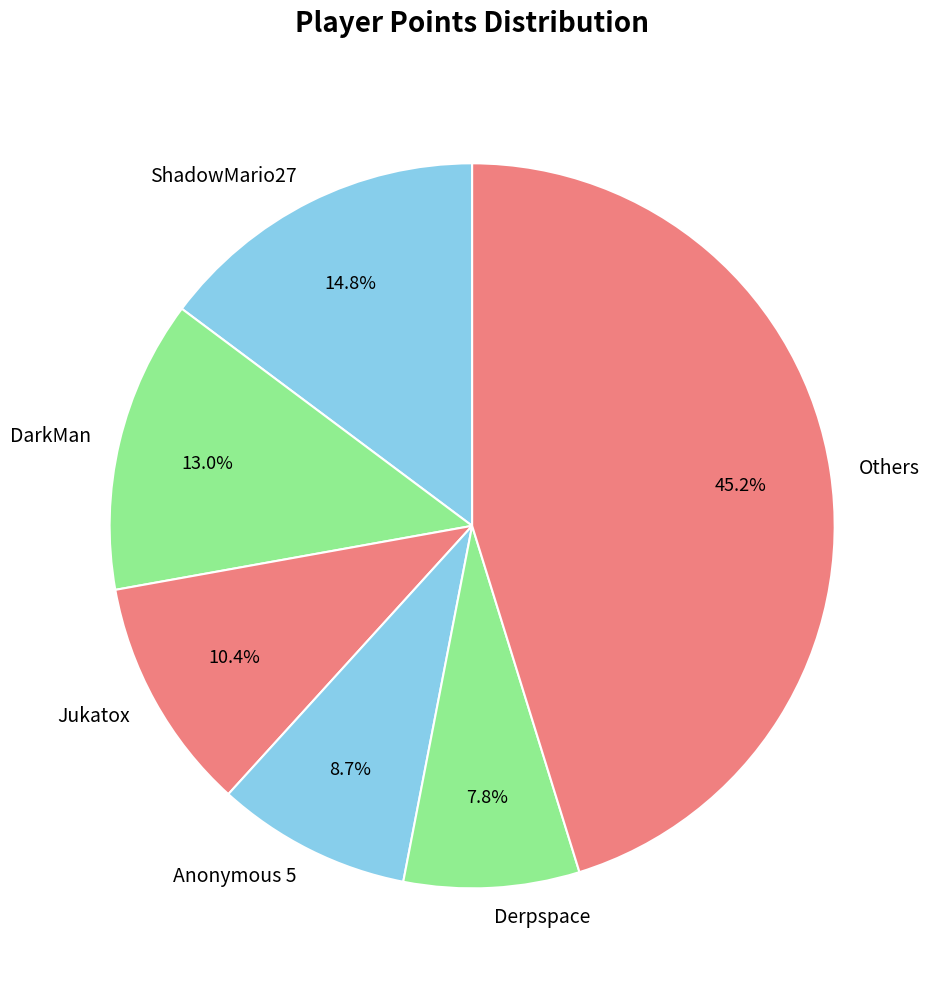

Which has a higher value, Others or Jukatox?

Others